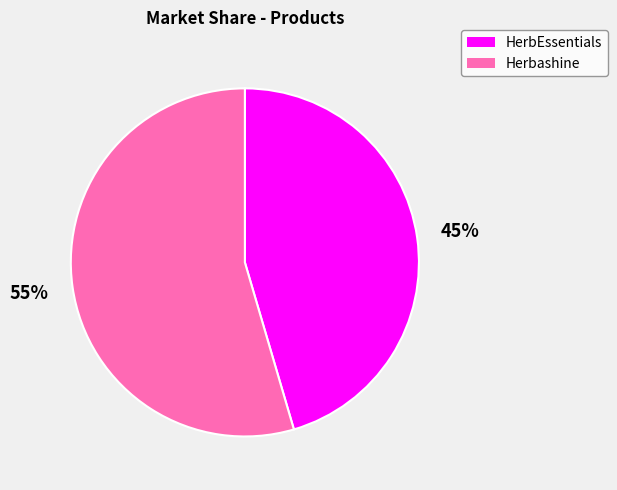

To the nearest percent, what percentage of the pie is HerbEssentials?

45%